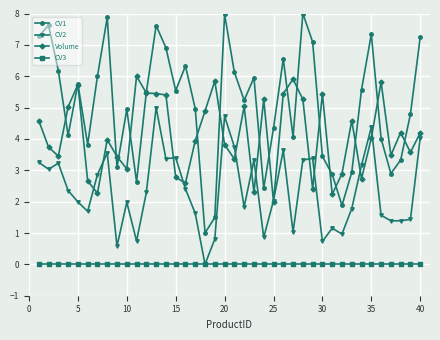

List the series in order of their overall mean, highest first.

CV1, Volume, CV2, CV3